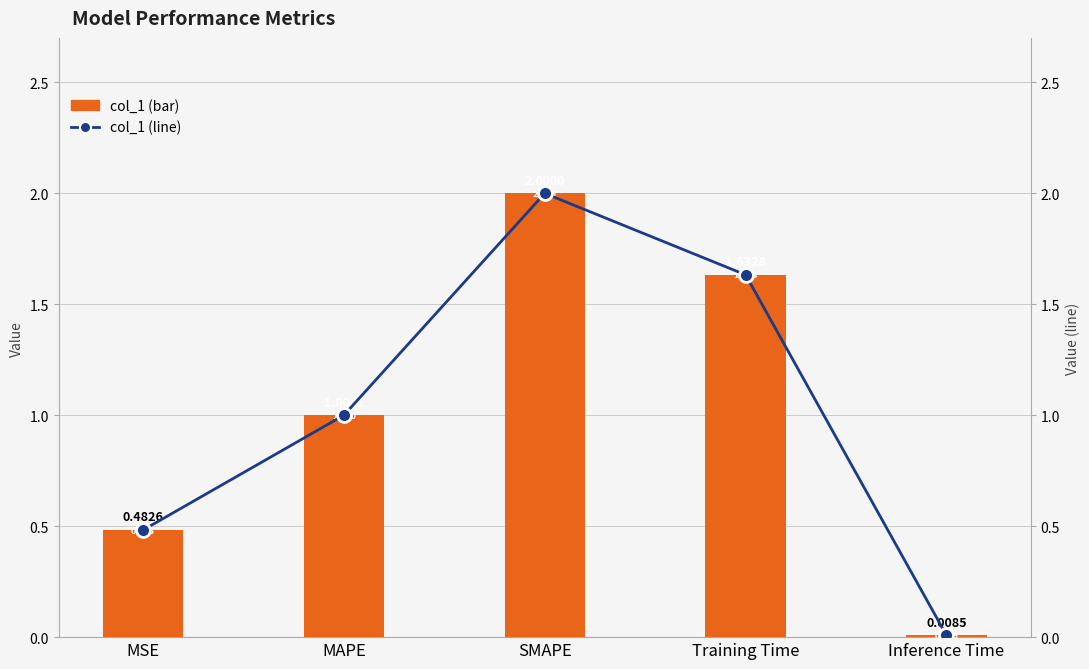

At which category does the chart reach its minimum across all series?

Inference Time